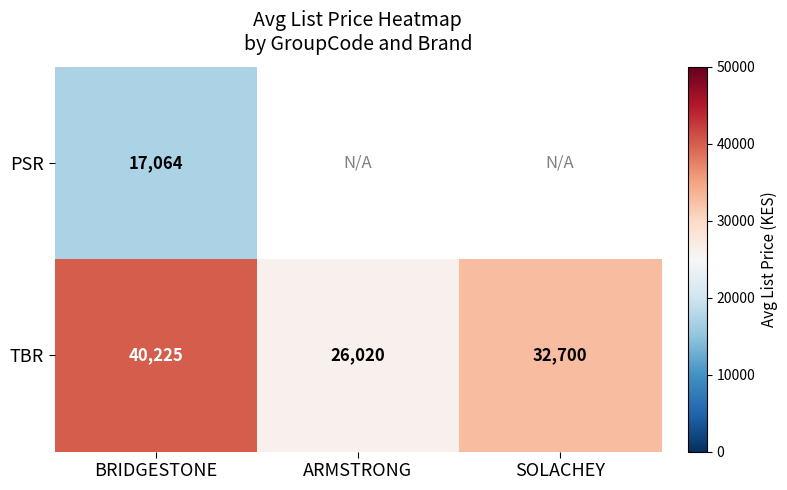

Is the value of PSR at BRIDGESTONE greater than the value of TBR at ARMSTRONG?

No